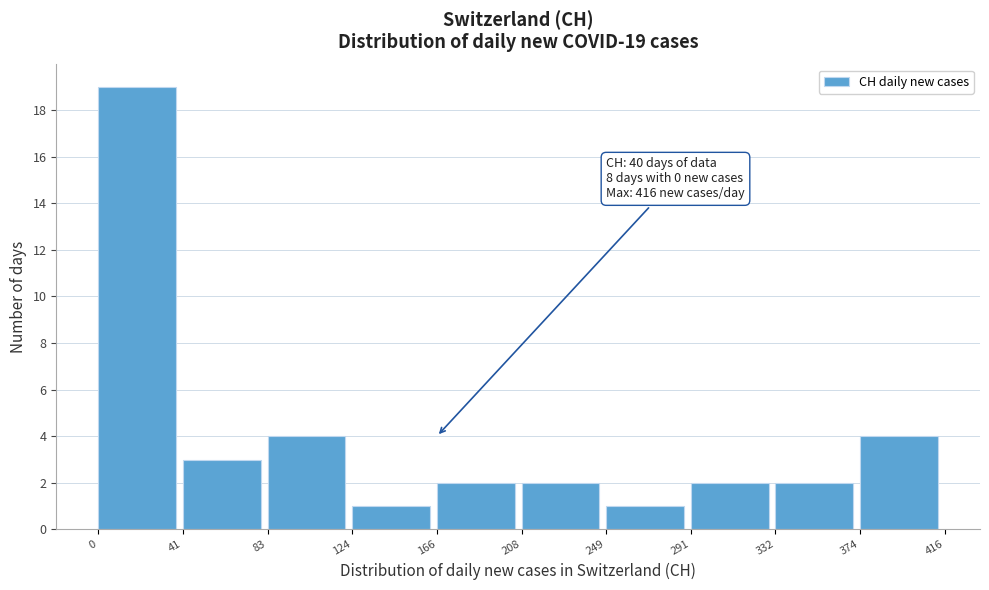

Which range on the x-axis has the tallest bar?

0 to 41